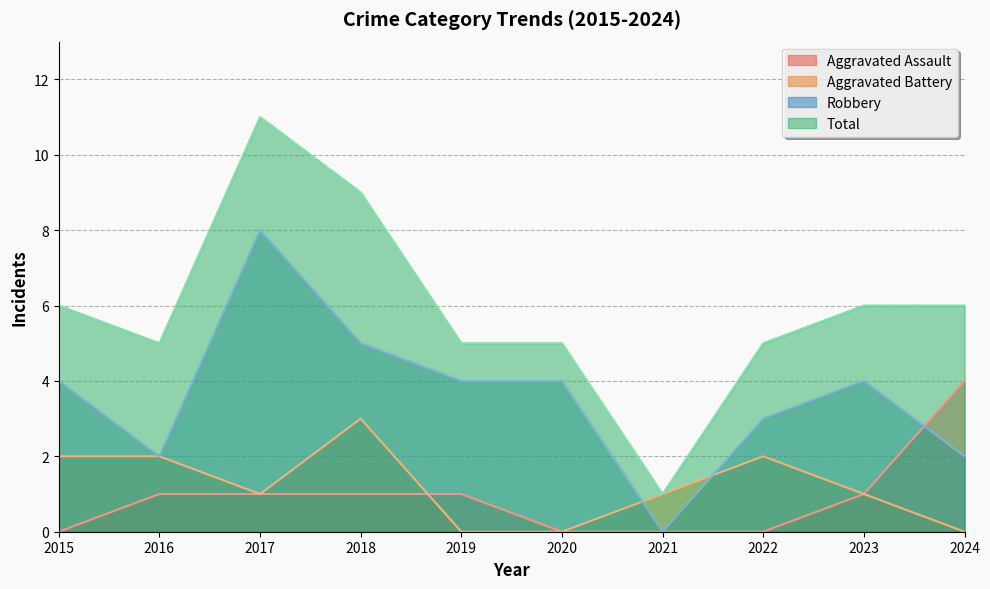

What is the total value across all series at 2016?

10